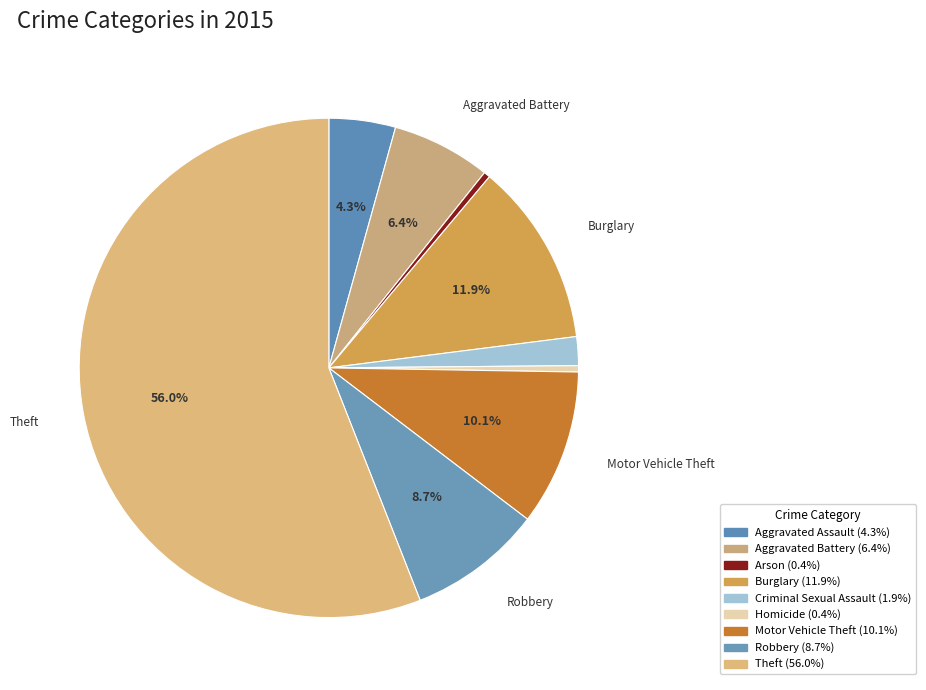

Between Burglary and Aggravated Assault, which is larger?

Burglary